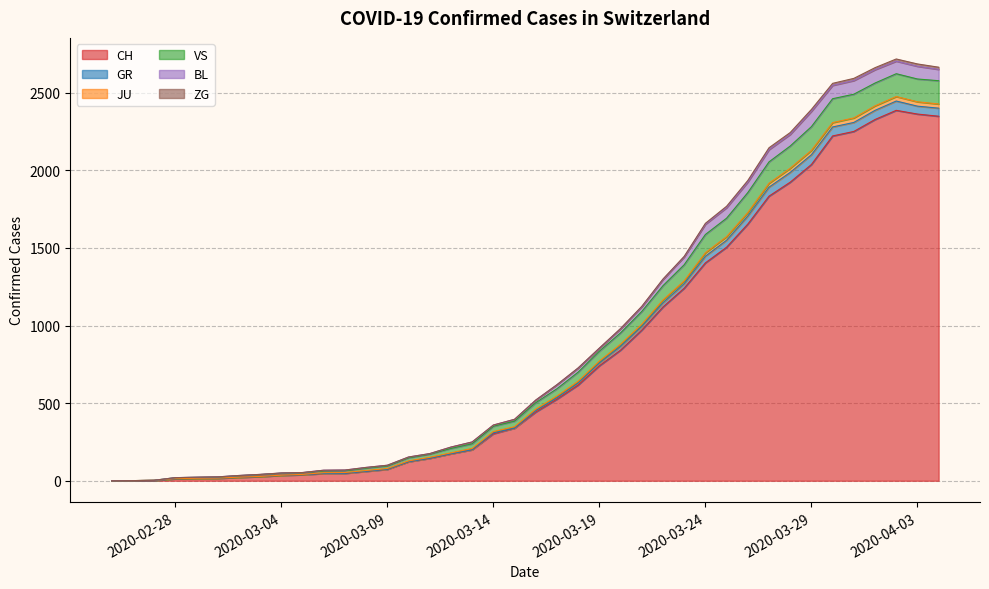

Where does the GR series first go above 520?

2020-03-17